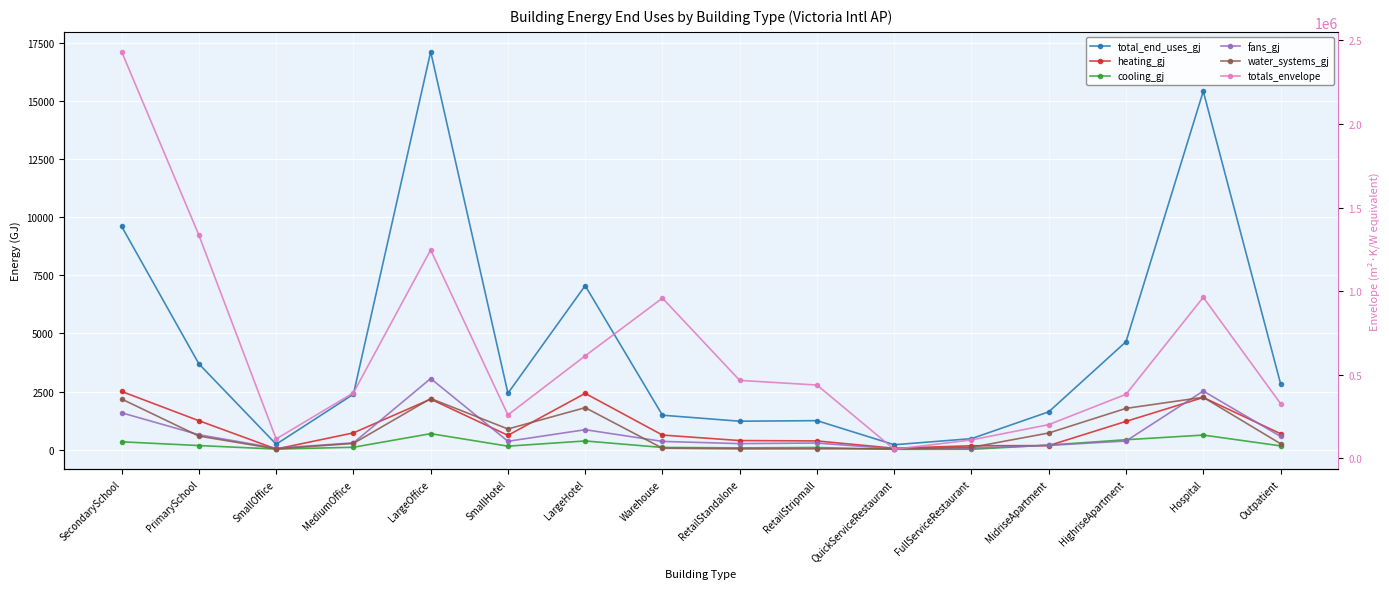

What is the spread (max minus min) of values at MediumOffice?

391346.8